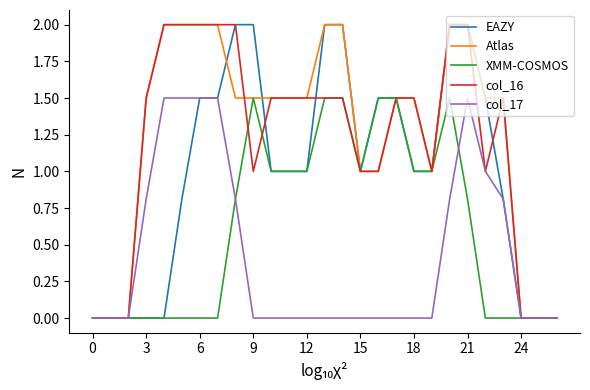

What is the greatest value displayed?

2.0